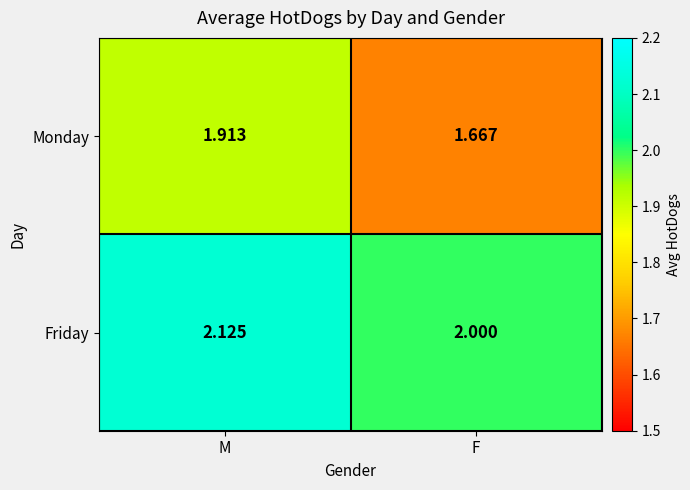

Which series changed the most between M and F?

Monday